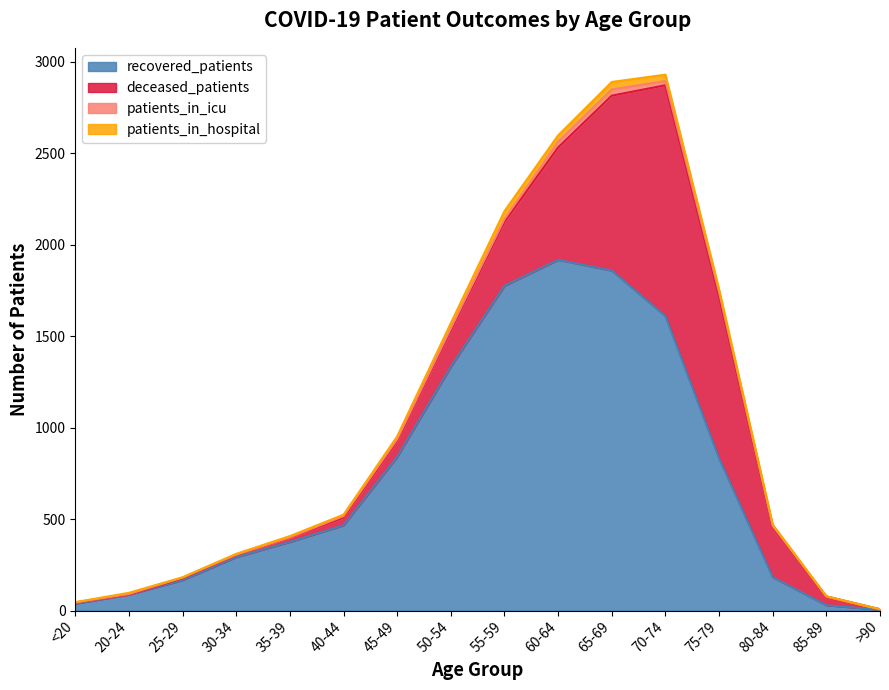

Rank the series by their maximum value, from lowest to highest.

patients_in_icu, patients_in_hospital, deceased_patients, recovered_patients